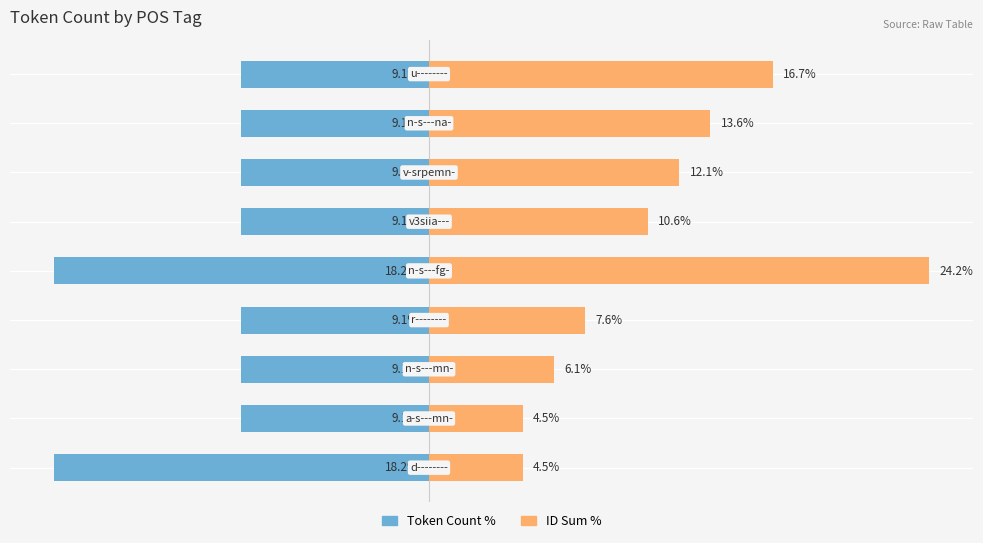

The value of Token Count % at 5 is -13.5. True or false?

False